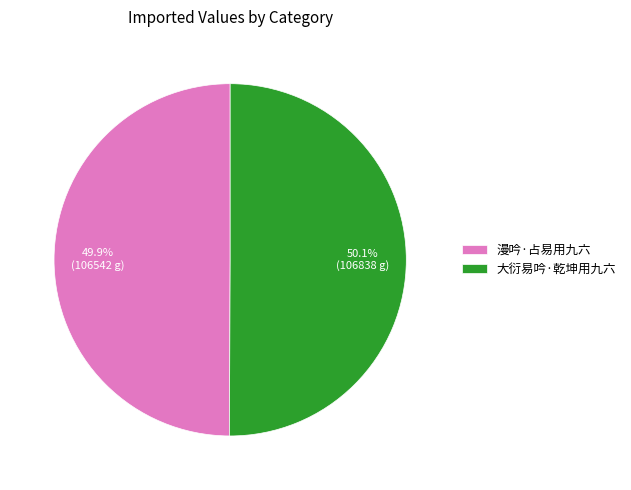

Is there a majority slice in this chart?

Yes